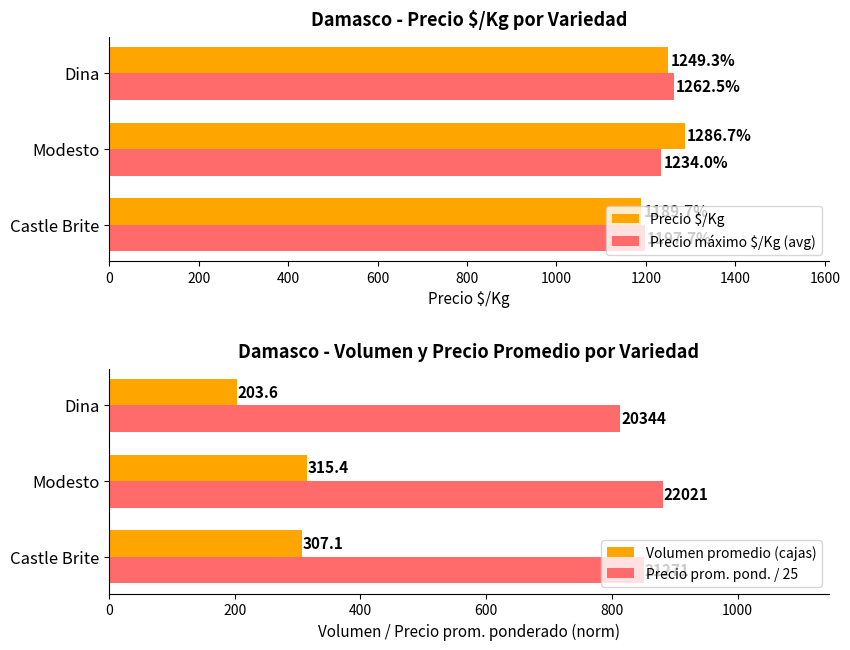

What is the lowest value of the Precio $/Kg series?

1189.7